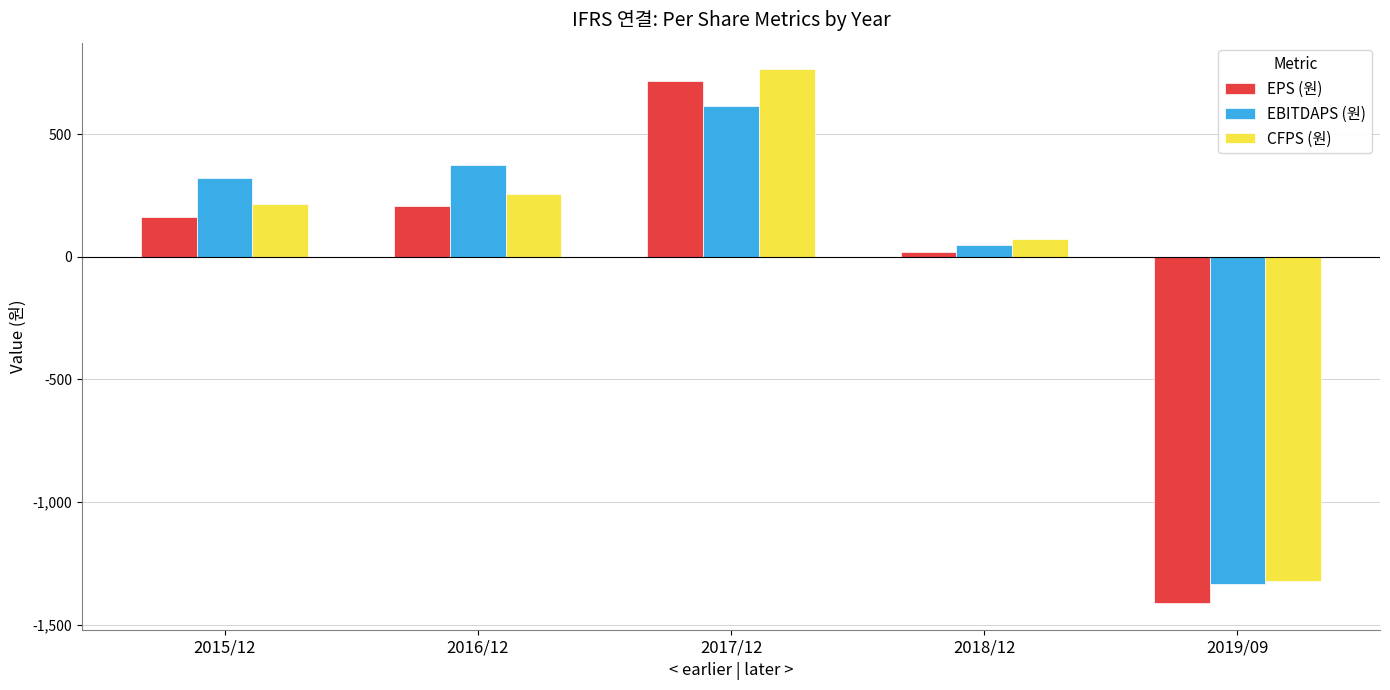

Rank the categories by EBITDAPS (원) value from highest to lowest.

2017/12, 2016/12, 2015/12, 2018/12, 2019/09